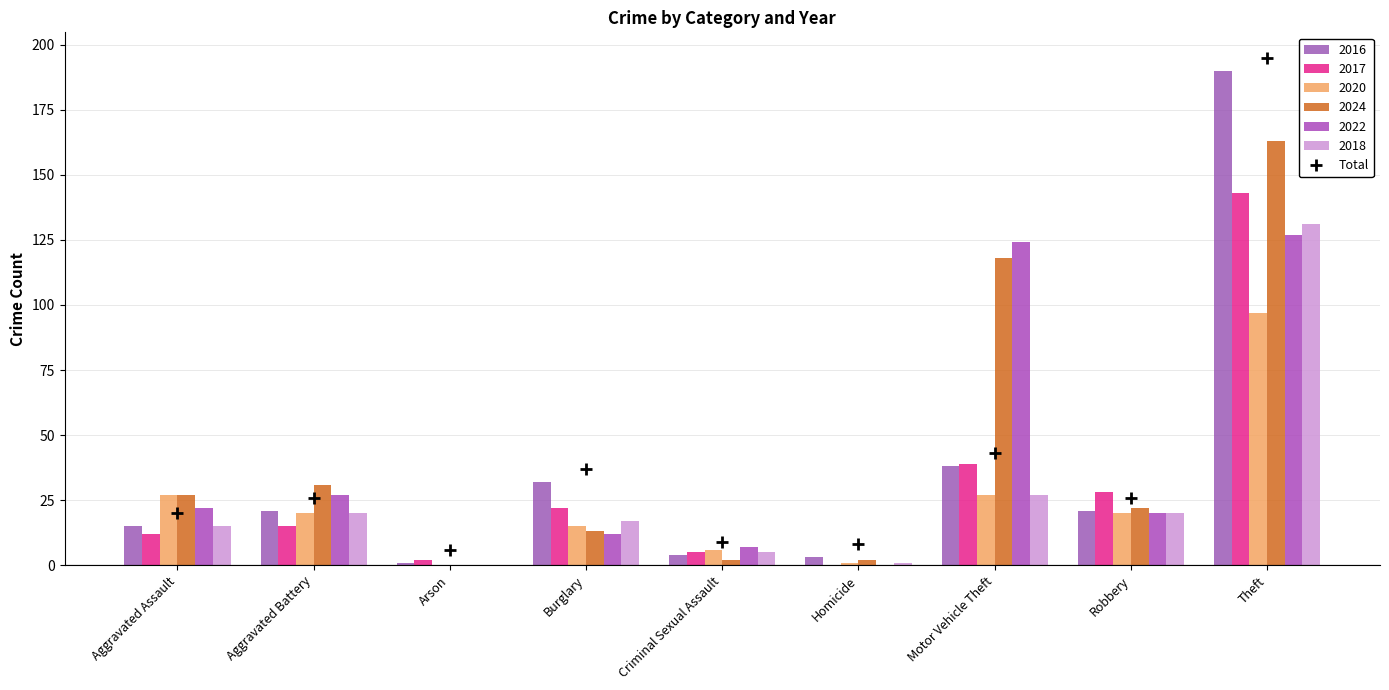

Are the bars horizontal?

No